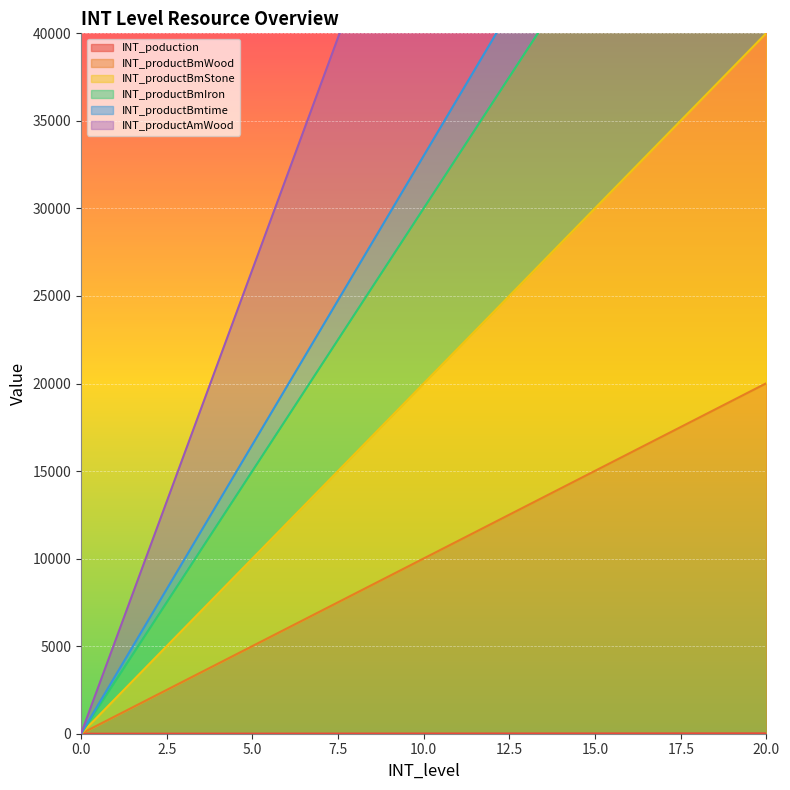

What are all the series names shown in the legend?

INT_poduction, INT_productBmWood, INT_productBmStone, INT_productBmIron, INT_productBmtime, INT_productAmWood